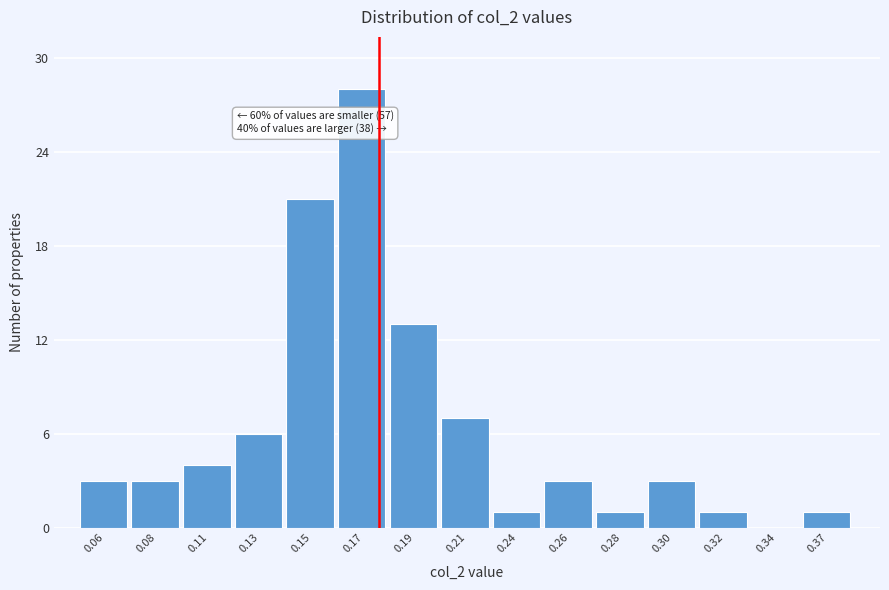

Reading left to right, transcribe all the data shown in this chart.

0.06=3	0.08=3	0.11=4	0.13=6	0.15=21	0.17=28	0.19=13	0.21=7	0.24=1	0.26=3	0.28=1	0.30=3	0.32=1	0.34=0	0.37=1